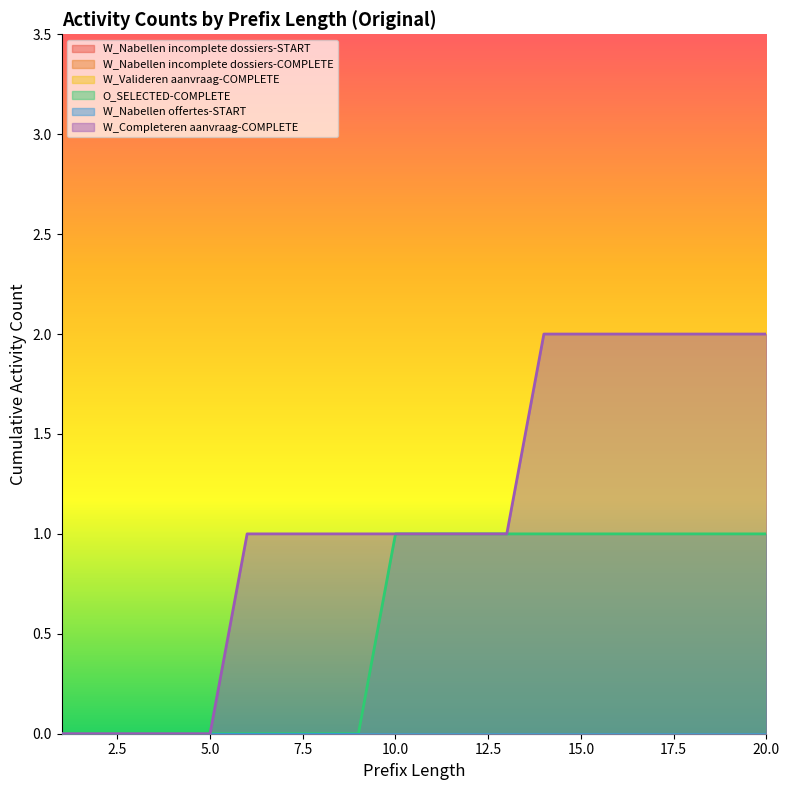

At which label is O_SELECTED-COMPLETE closest to 0?

1